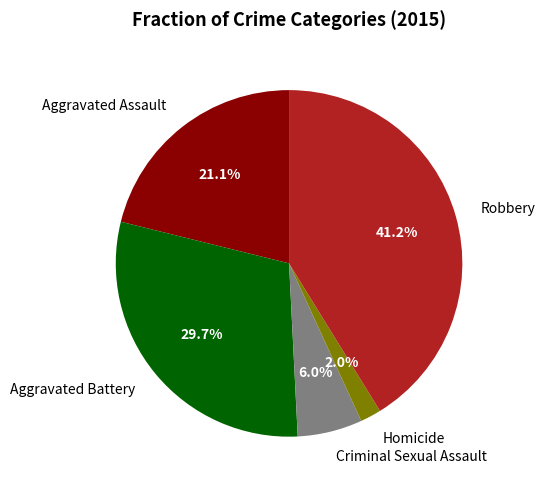

How many segments does this pie chart have?

5